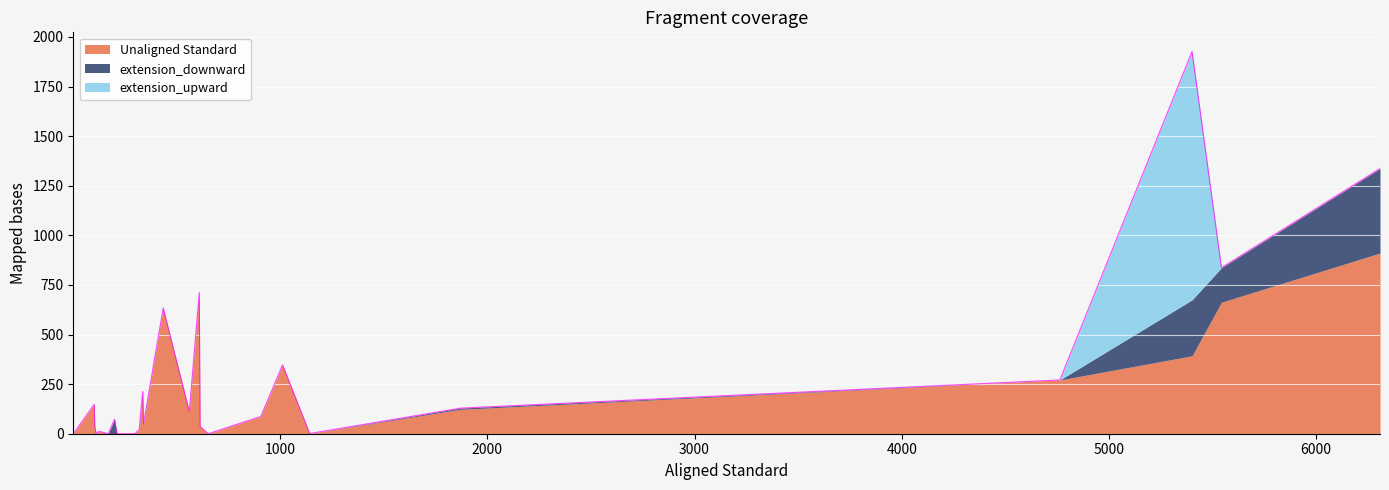

How many categories are shown in the chart?

27